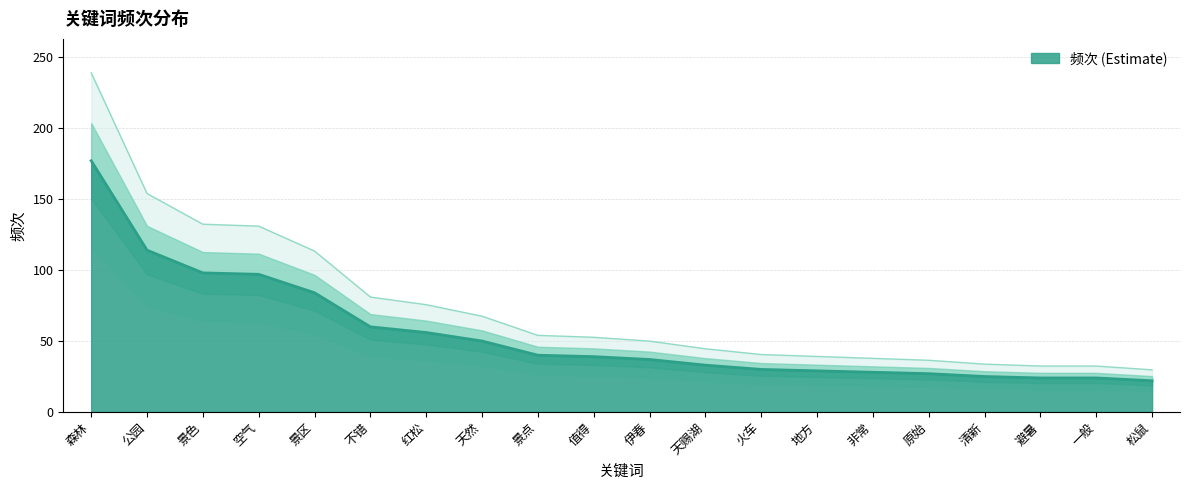

What is the maximum value shown in the chart?

177